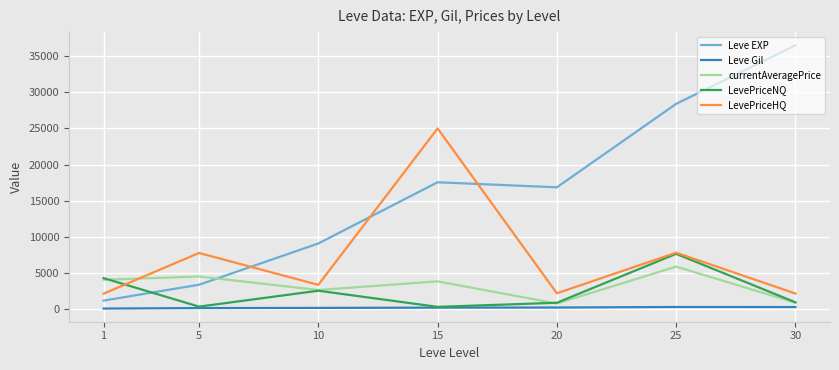

At which label does Leve EXP reach its minimum?

1